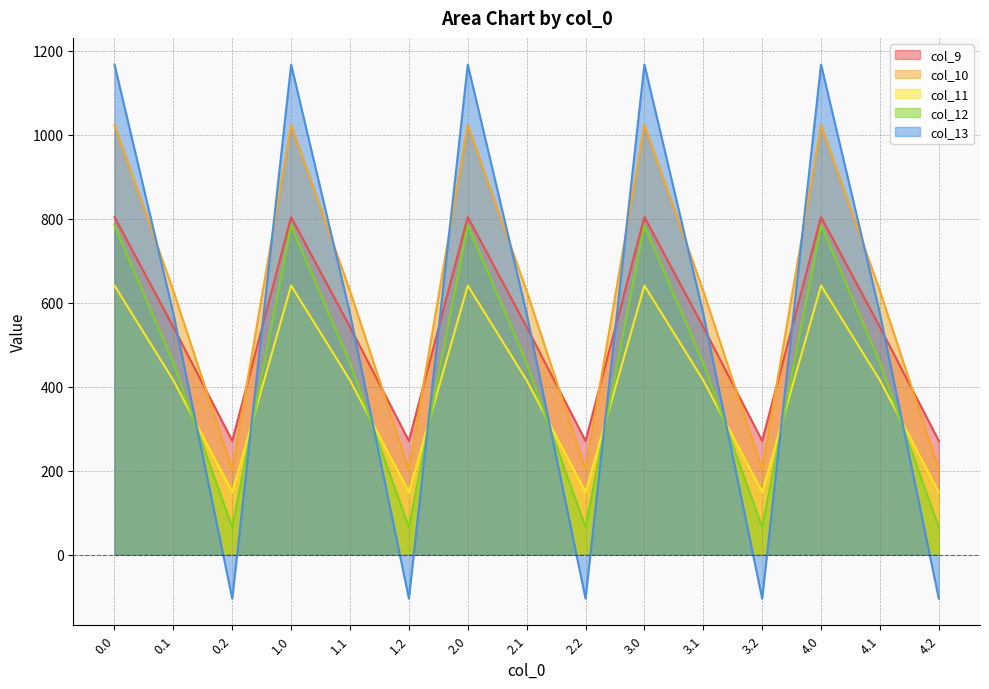

At how many categories does at least one series exceed 250?

15